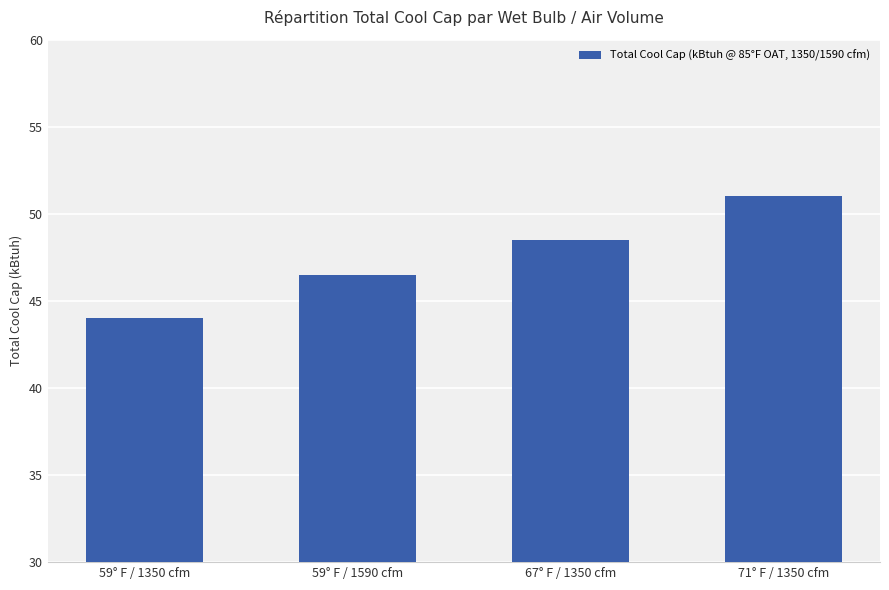

What is the label of the 1st bar from the left?

59° F / 1350 cfm